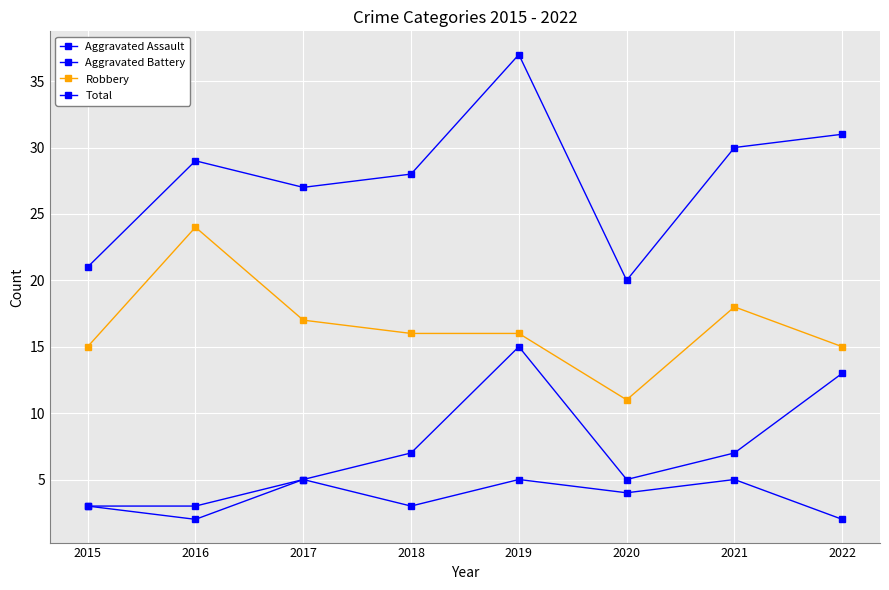

Count the number of data series in this chart.

4